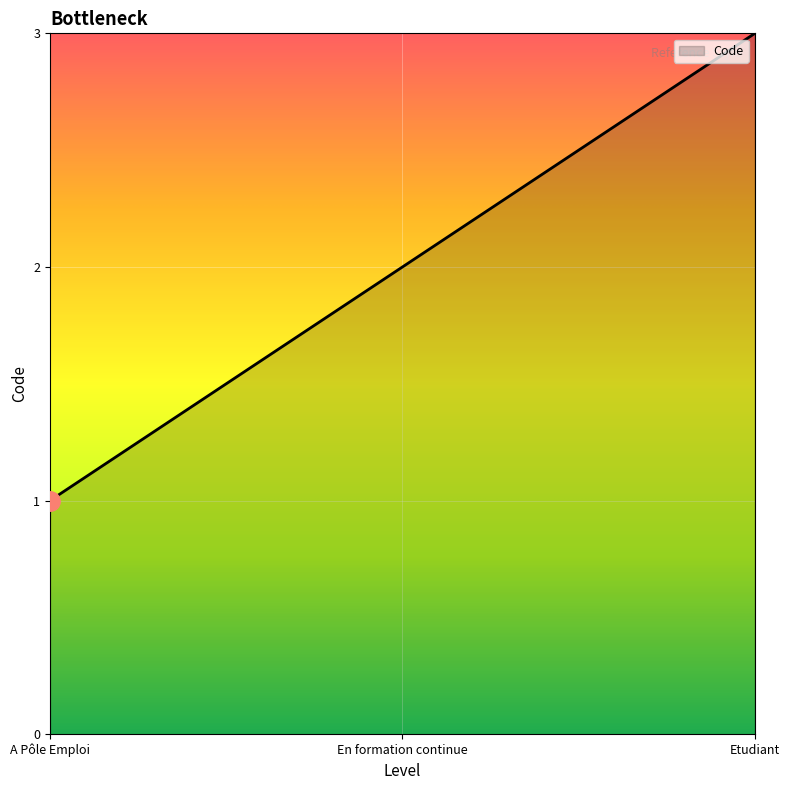

What is the approximate value at A Pôle Emploi?

1